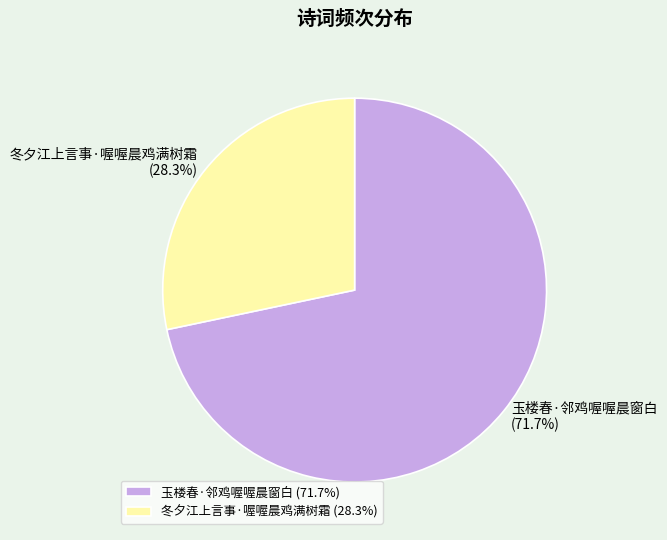

To the nearest percent, what is the difference between the 冬夕江上言事·喔喔晨鸡满树霜 and 玉楼春·邻鸡喔喔晨窗白 slice percentages?

43%